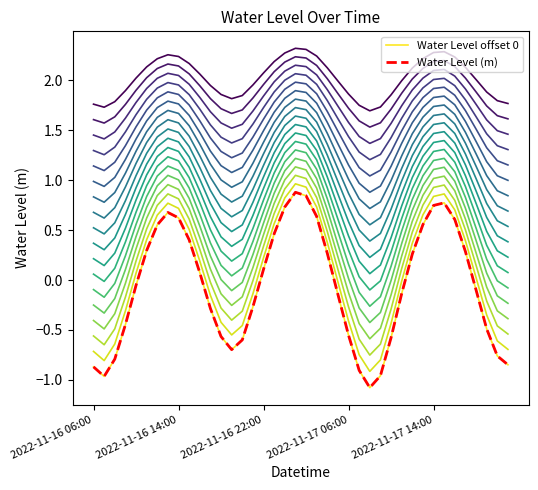

What is the sum of all Water Level (m) values?

-2.3